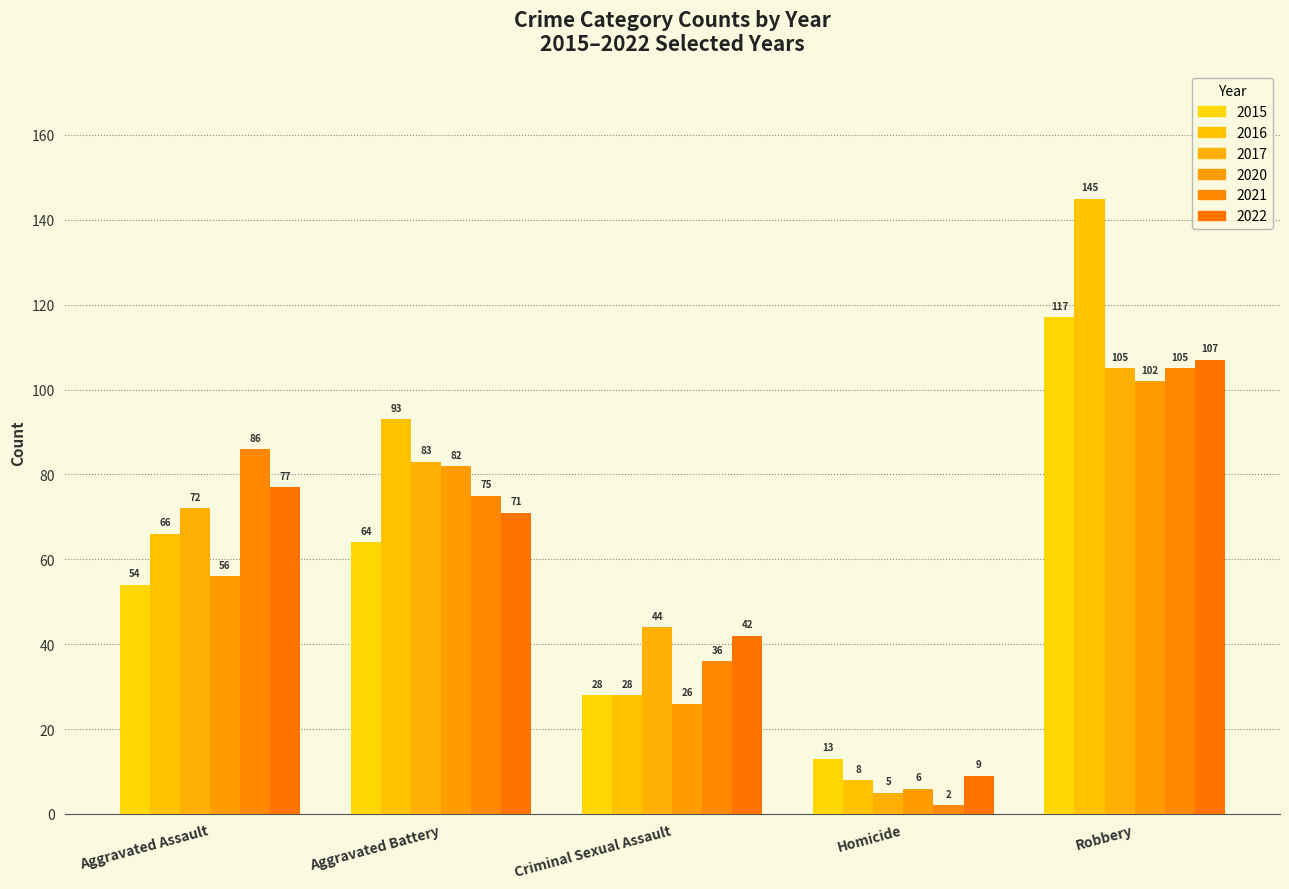

Read the 2021 value at Aggravated Assault, to the nearest 5.

85